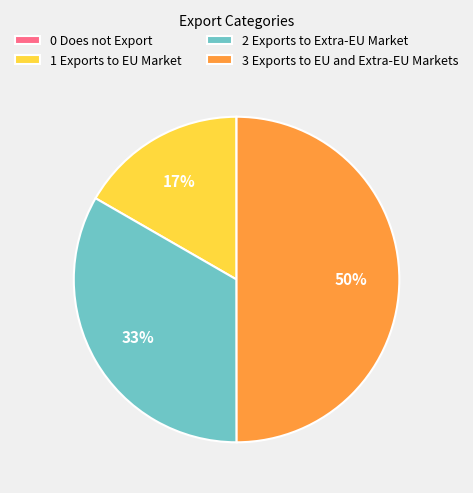

Which slice is the largest?

3 Exports to EU and Extra-EU Markets